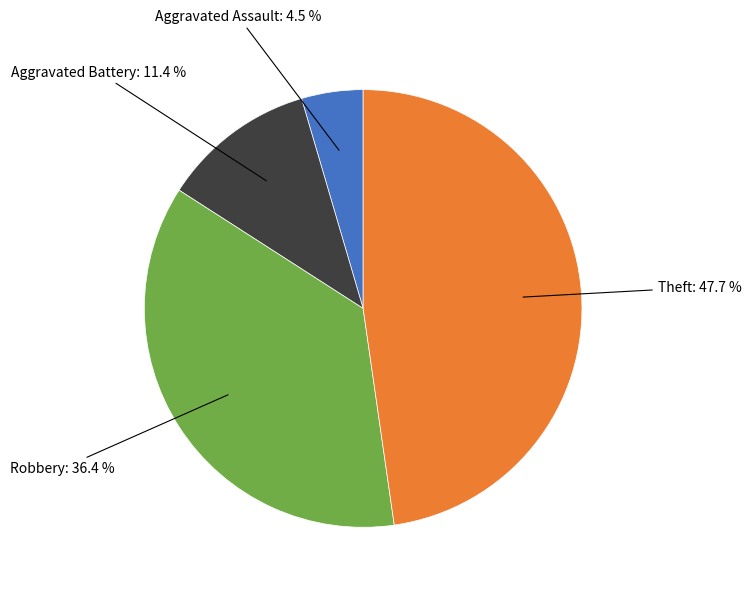

To the nearest percent, what is the difference between the largest and smallest slice percentages?

43%